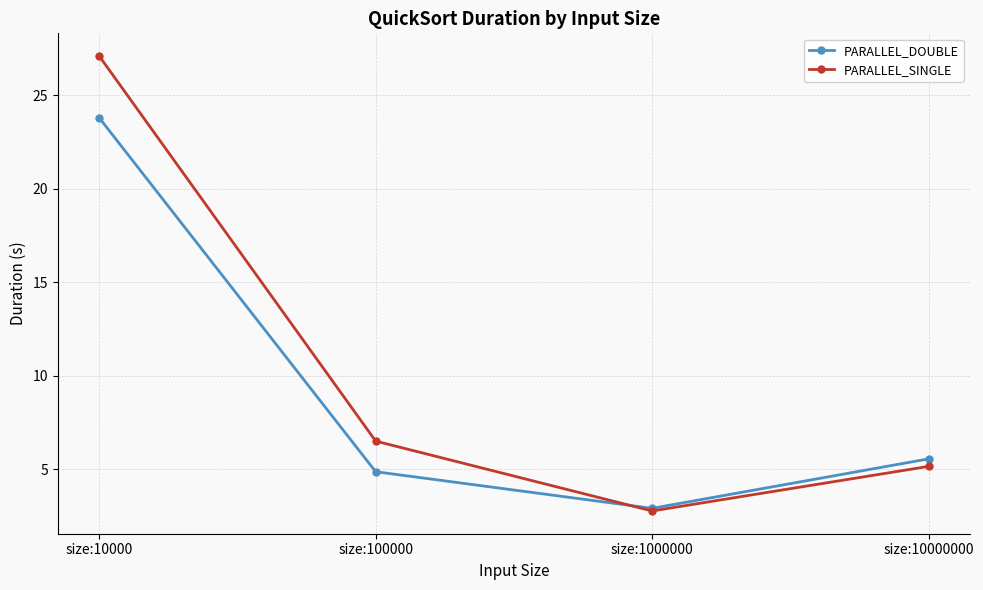

Count the number of data series in this chart.

2